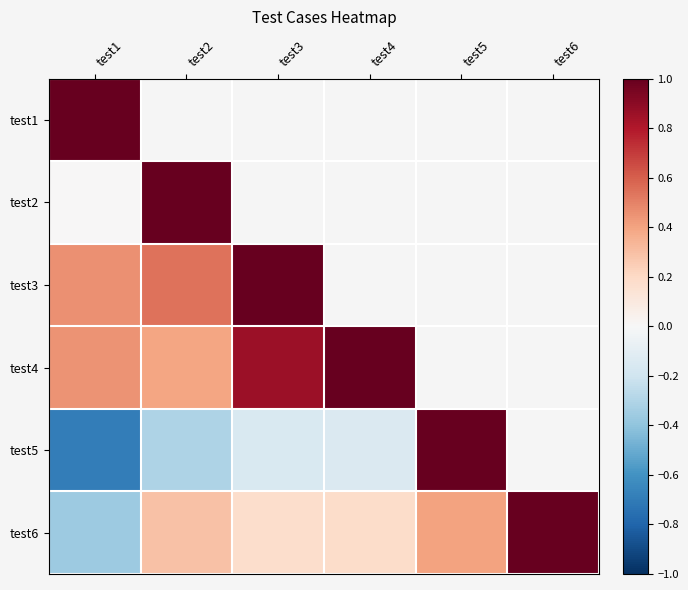

Between test3 and test5, which series saw the biggest shift?

test5